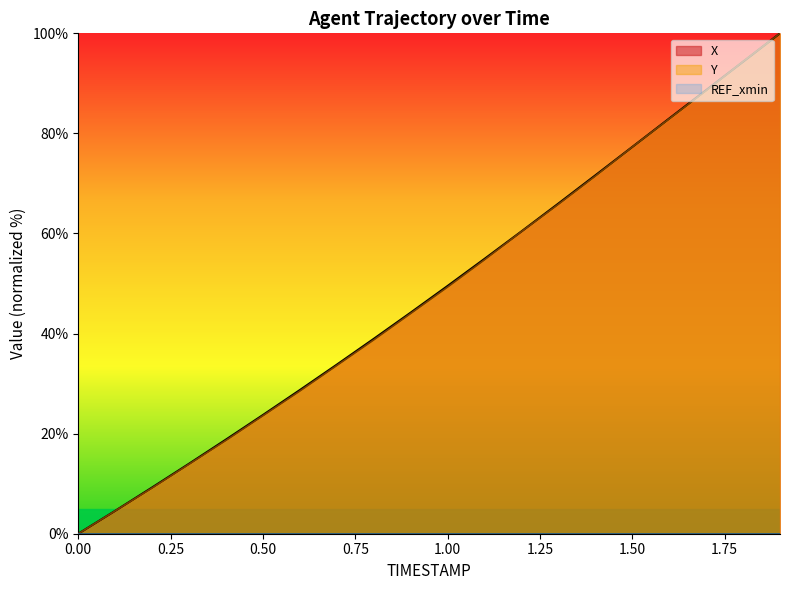

How many data points in Y are above 49?

10